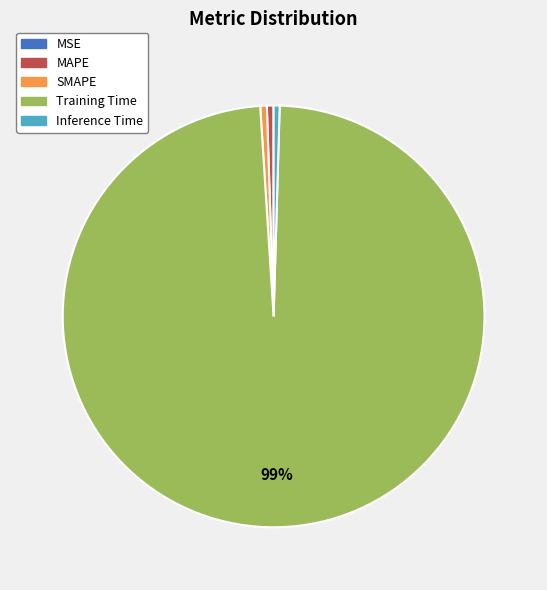

Does SMAPE represent more than half of the total?

No